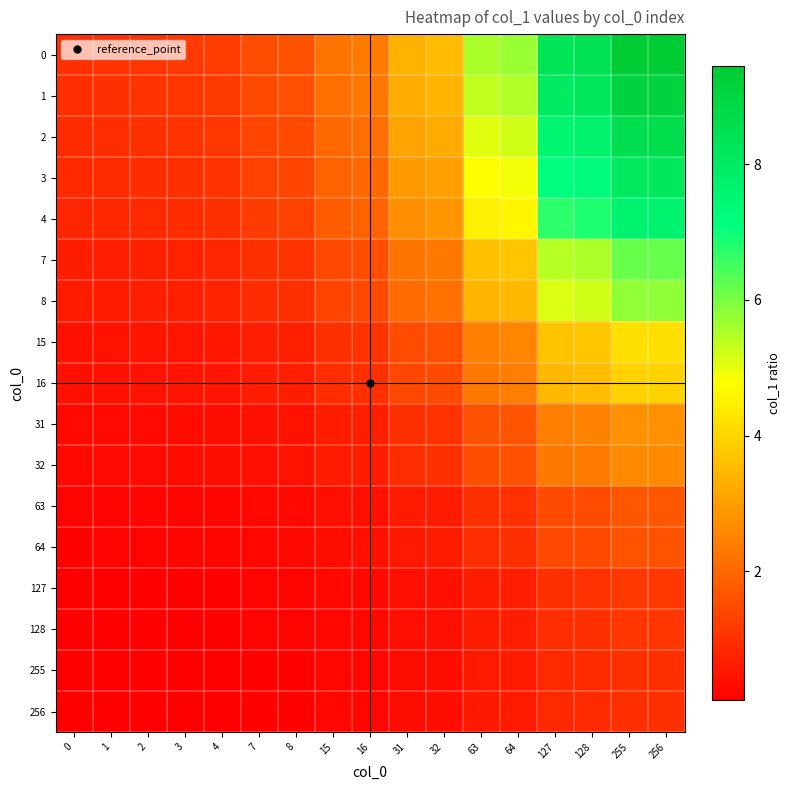

Reading left to right, extract all data points from this chart.

0: 0=1.0	1=1.0	2=1.1	3=1.2	4=1.2	7=1.5	8=1.6	15=2.2	16=2.4	31=3.4	32=3.6	63=5.6	64=5.7	127=8.3	128=8.5	255=9.4	256=9.4
1: 0=1.0	1=1.0	2=1.1	3=1.1	4=1.2	7=1.5	8=1.6	15=2.2	16=2.3	31=3.3	32=3.4	63=5.3	64=5.5	127=8.0	128=8.2	255=9.1	256=9.1
2: 0=0.9	1=0.9	2=1.0	3=1.1	4=1.1	7=1.4	8=1.5	15=2.0	16=2.2	31=3.1	32=3.2	63=5.1	64=5.2	127=7.6	128=7.7	255=8.6	256=8.6
3: 0=0.9	1=0.9	2=0.9	3=1.0	4=1.1	7=1.3	8=1.4	15=1.9	16=2.0	31=2.9	32=3.1	63=4.8	64=4.9	127=7.1	128=7.3	255=8.1	256=8.1
4: 0=0.8	1=0.8	2=0.9	3=0.9	4=1.0	7=1.2	8=1.3	15=1.8	16=1.9	31=2.7	32=2.9	63=4.5	64=4.6	127=6.7	128=6.8	255=7.6	256=7.6
7: 0=0.7	1=0.7	2=0.7	3=0.8	4=0.8	7=1.0	8=1.1	15=1.5	16=1.6	31=2.2	32=2.3	63=3.6	64=3.7	127=5.4	128=5.5	255=6.2	256=6.2
8: 0=0.6	1=0.6	2=0.7	3=0.7	4=0.8	7=0.9	8=1.0	15=1.4	16=1.5	31=2.1	32=2.2	63=3.4	64=3.5	127=5.1	128=5.2	255=5.8	256=5.8
15: 0=0.4	1=0.5	2=0.5	3=0.5	4=0.6	7=0.7	8=0.7	15=1.0	16=1.1	31=1.5	32=1.6	63=2.5	64=2.5	127=3.7	128=3.8	255=4.2	256=4.2
16: 0=0.4	1=0.4	2=0.5	3=0.5	4=0.5	7=0.6	8=0.7	15=0.9	16=1.0	31=1.4	32=1.5	63=2.3	64=2.4	127=3.5	128=3.6	255=4.0	256=4.0
31: 0=0.3	1=0.3	2=0.3	3=0.3	4=0.4	7=0.4	8=0.5	15=0.7	16=0.7	31=1.0	32=1.0	63=1.6	64=1.7	127=2.4	128=2.5	255=2.8	256=2.8
32: 0=0.3	1=0.3	2=0.3	3=0.3	4=0.3	7=0.4	8=0.5	15=0.6	16=0.7	31=1.0	32=1.0	63=1.6	64=1.6	127=2.3	128=2.4	255=2.6	256=2.6
63: 0=0.2	1=0.2	2=0.2	3=0.2	4=0.2	7=0.3	8=0.3	15=0.4	16=0.4	31=0.6	32=0.6	63=1.0	64=1.0	127=1.5	128=1.5	255=1.7	256=1.7
64: 0=0.2	1=0.2	2=0.2	3=0.2	4=0.2	7=0.3	8=0.3	15=0.4	16=0.4	31=0.6	32=0.6	63=1.0	64=1.0	127=1.5	128=1.5	255=1.7	256=1.7
127: 0=0.1	1=0.1	2=0.1	3=0.1	4=0.1	7=0.2	8=0.2	15=0.3	16=0.3	31=0.4	32=0.4	63=0.7	64=0.7	127=1.0	128=1.0	255=1.1	256=1.1
128: 0=0.1	1=0.1	2=0.1	3=0.1	4=0.1	7=0.2	8=0.2	15=0.3	16=0.3	31=0.4	32=0.4	63=0.7	64=0.7	127=1.0	128=1.0	255=1.1	256=1.1
255: 0=0.1	1=0.1	2=0.1	3=0.1	4=0.1	7=0.2	8=0.2	15=0.2	16=0.3	31=0.4	32=0.4	63=0.6	64=0.6	127=0.9	128=0.9	255=1.0	256=1.0
256: 0=0.1	1=0.1	2=0.1	3=0.1	4=0.1	7=0.2	8=0.2	15=0.2	16=0.3	31=0.4	32=0.4	63=0.6	64=0.6	127=0.9	128=0.9	255=1.0	256=1.0